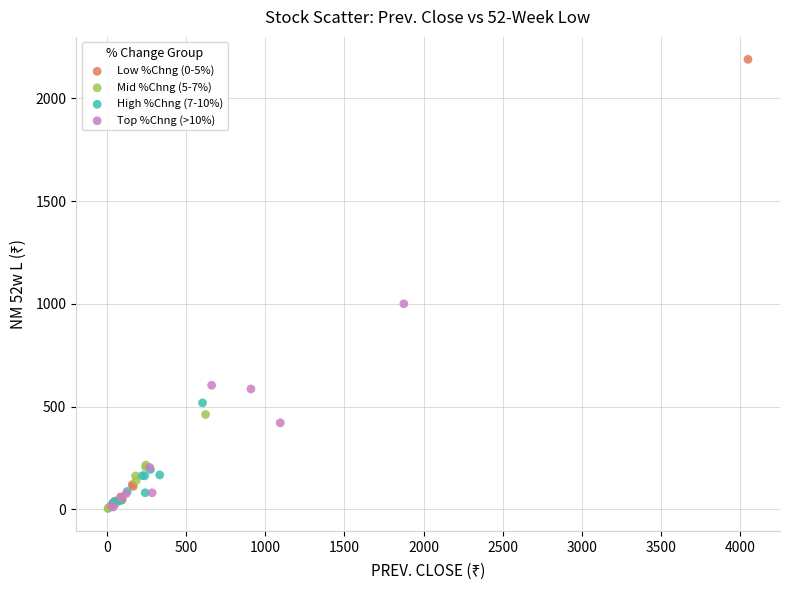

Which series has the largest Y range (max minus min)?

Low %Chng (0-5%)